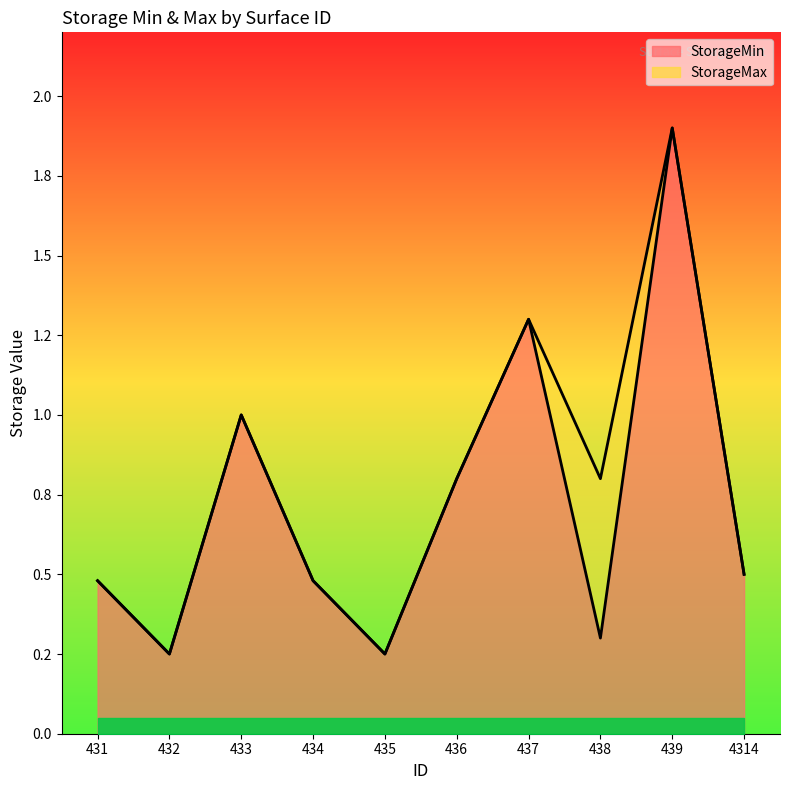

At which category does the chart reach its minimum across all series?

432